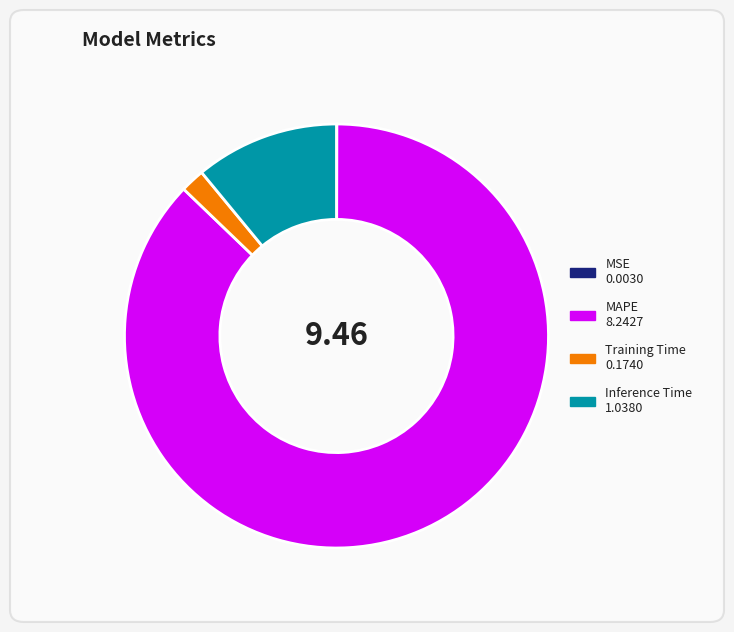

Combined, do Training Time and MAPE account for over 50%?

Yes